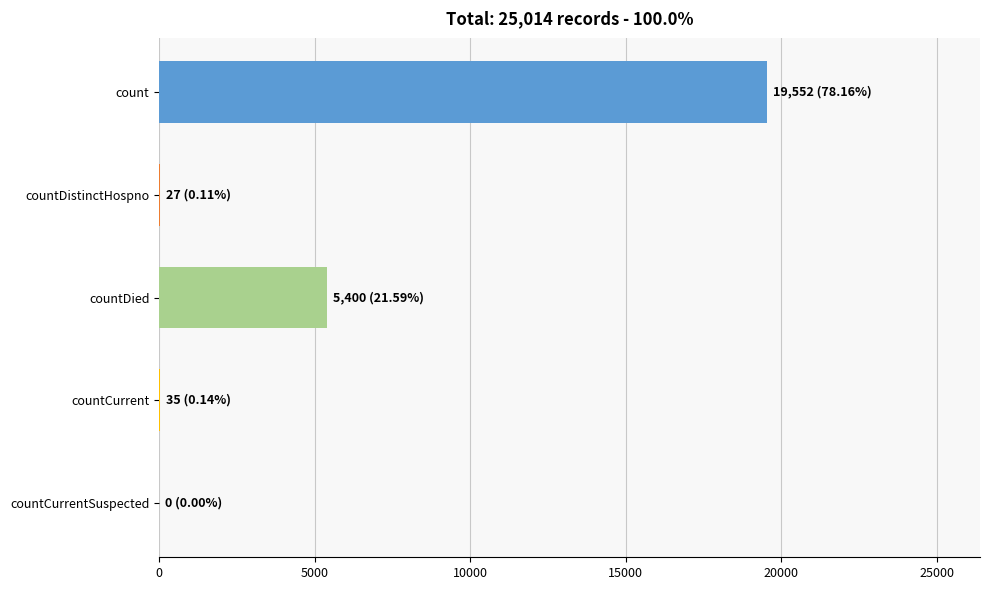

Where is the data nearest to the value 9776?

countDied